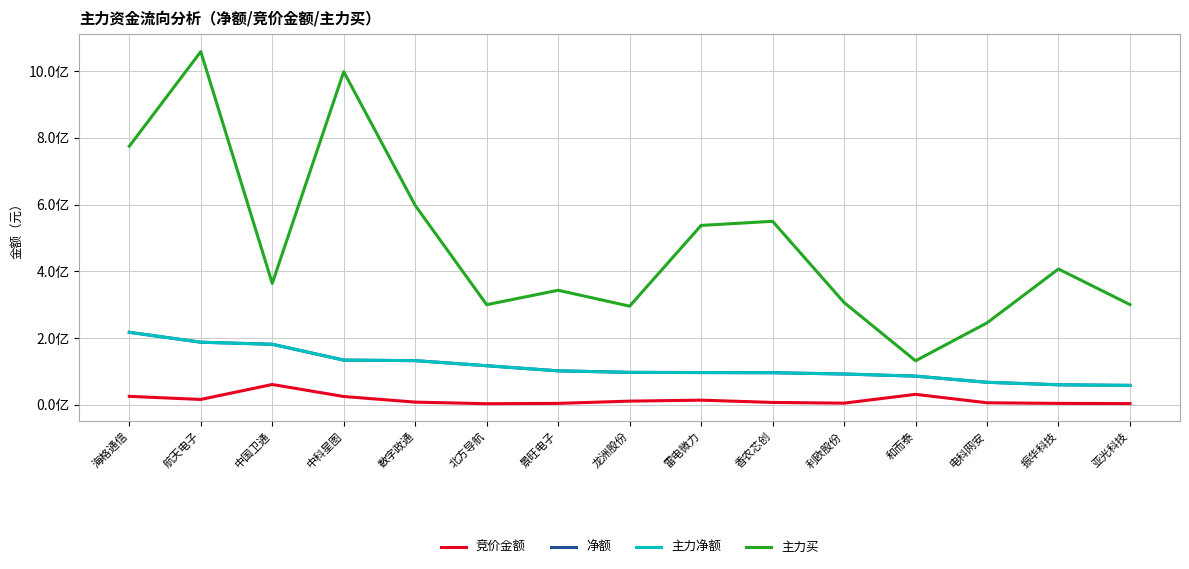

Is the value of 主力净额 at 中国卫通 greater than the value of 竞价金额 at 亚光科技?

Yes